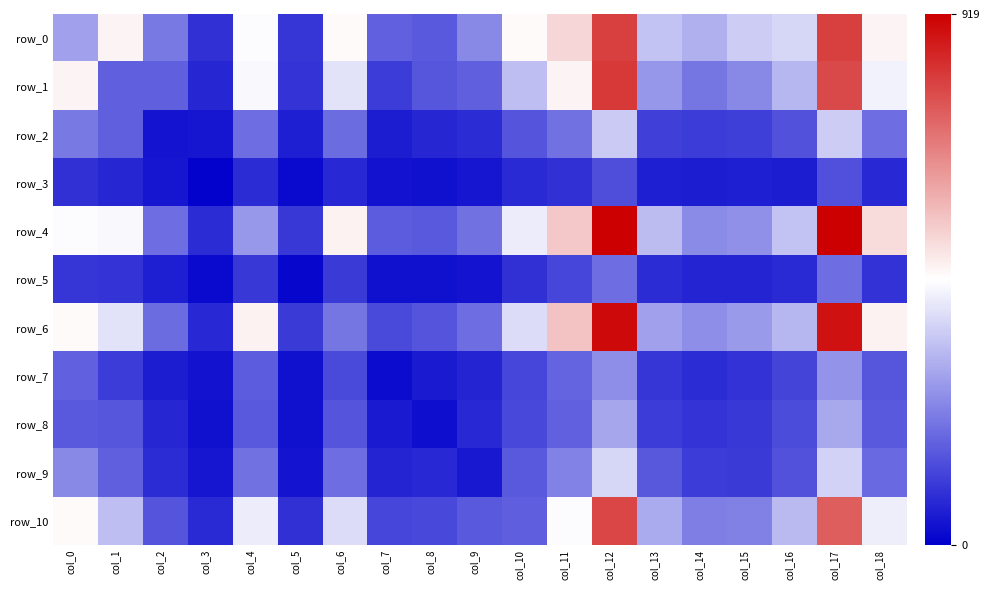

Reading left to right, what are all the values shown in this chart?

row_0: col_0=289	col_1=481	col_2=219	col_3=88	col_4=453	col_5=97	col_6=468	col_7=179	col_8=163	col_9=246	col_10=468	col_11=533	col_12=801	col_13=352	col_14=317	col_15=369	col_16=387	col_17=802	col_18=479
row_1: col_0=481	col_1=175	col_2=174	col_3=70	col_4=447	col_5=95	col_6=406	col_7=108	col_8=155	col_9=174	col_10=344	col_11=481	col_12=816	col_13=272	col_14=214	col_15=245	col_16=327	col_17=783	col_18=437
row_2: col_0=219	col_1=174	col_2=38	col_3=40	col_4=201	col_5=56	col_6=194	col_7=51	col_8=69	col_9=79	col_10=153	col_11=207	col_12=365	col_13=117	col_14=110	col_15=113	col_16=148	col_17=368	col_18=198
row_3: col_0=88	col_1=70	col_2=40	col_3=6	col_4=81	col_5=18	col_6=72	col_7=33	col_8=30	col_9=43	col_10=76	col_11=89	col_12=142	col_13=56	col_14=51	col_15=57	col_16=51	col_17=144	col_18=74
row_4: col_0=453	col_1=447	col_2=201	col_3=81	col_4=276	col_5=104	col_6=482	col_7=168	col_8=163	col_9=205	col_10=427	col_11=559	col_12=919	col_13=338	col_14=249	col_15=259	col_16=354	col_17=919	col_18=523
row_5: col_0=97	col_1=95	col_2=56	col_3=18	col_4=104	col_5=14	col_6=106	col_7=32	col_8=32	col_9=38	col_10=89	col_11=128	col_12=198	col_13=79	col_14=65	col_15=68	col_16=76	col_17=200	col_18=92
row_6: col_0=468	col_1=406	col_2=194	col_3=72	col_4=482	col_5=106	col_6=214	col_7=133	col_8=153	col_9=201	col_10=396	col_11=567	col_12=898	col_13=290	col_14=256	col_15=277	col_16=329	col_17=886	col_18=484
row_7: col_0=179	col_1=108	col_2=51	col_3=33	col_4=168	col_5=32	col_6=133	col_7=22	col_8=47	col_9=68	col_10=126	col_11=181	col_12=255	col_13=97	col_14=82	col_15=92	col_16=124	col_17=269	col_18=157
row_8: col_0=163	col_1=155	col_2=69	col_3=30	col_4=163	col_5=32	col_6=153	col_7=47	col_8=27	col_9=73	col_10=132	col_11=178	col_12=300	col_13=110	col_14=94	col_15=102	col_16=138	col_17=305	col_18=165
row_9: col_0=246	col_1=174	col_2=79	col_3=43	col_4=205	col_5=38	col_6=201	col_7=68	col_8=73	col_9=44	col_10=165	col_11=235	col_12=387	col_13=159	col_14=108	col_15=106	col_16=148	col_17=379	col_18=191
row_10: col_0=468	col_1=344	col_2=153	col_3=76	col_4=427	col_5=89	col_6=396	col_7=126	col_8=132	col_9=165	col_10=169	col_11=454	col_12=791	col_13=307	col_14=228	col_15=232	col_16=337	col_17=748	col_18=428